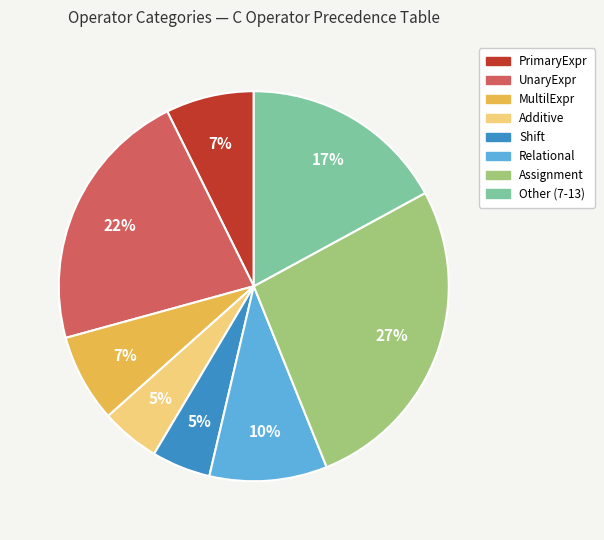

Is there a majority slice in this chart?

No